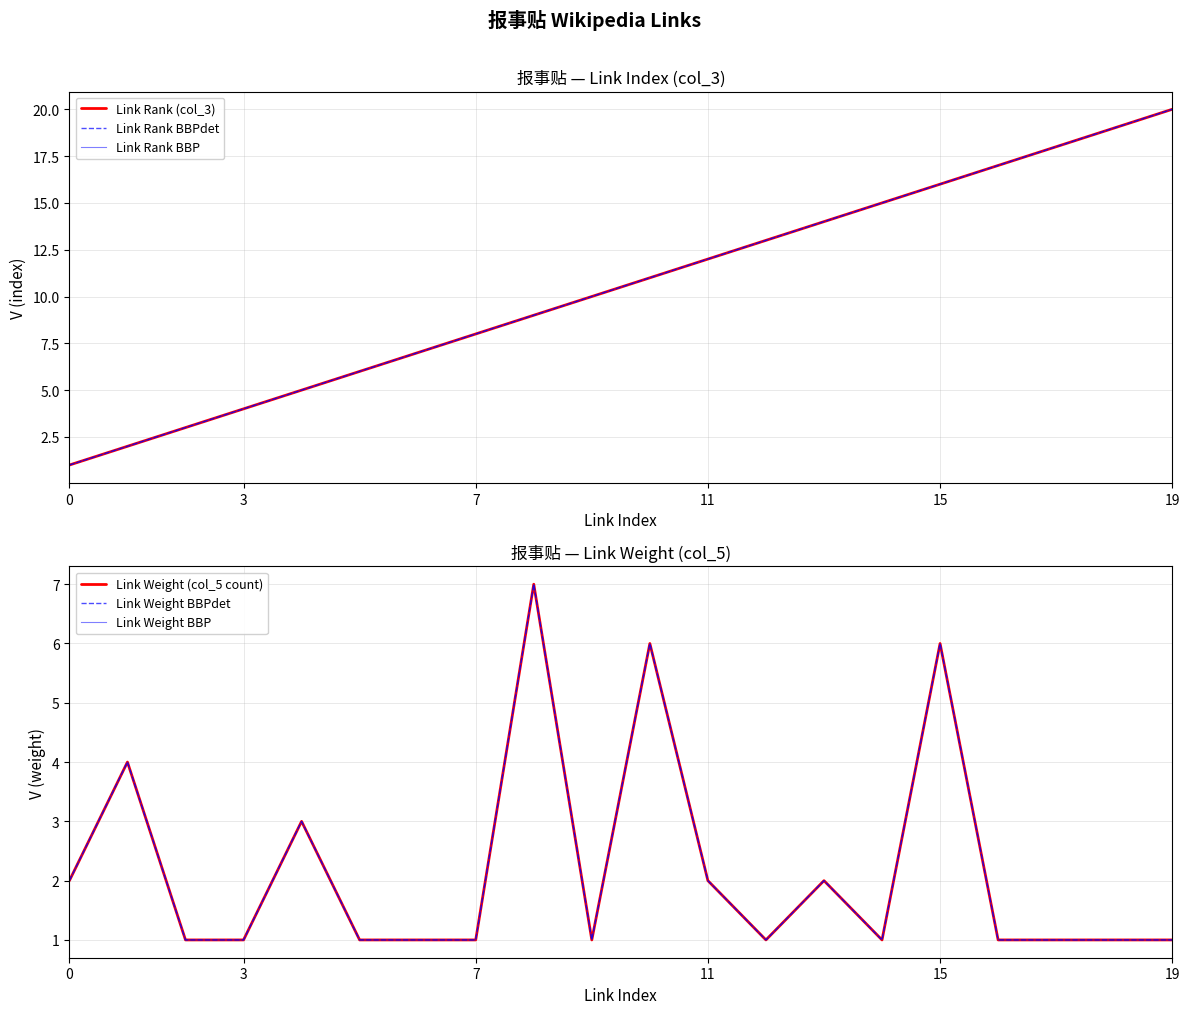

After their last crossing, which series has the higher values: Link Weight (col_5 count) or Link Rank (col_3)?

Link Rank (col_3)